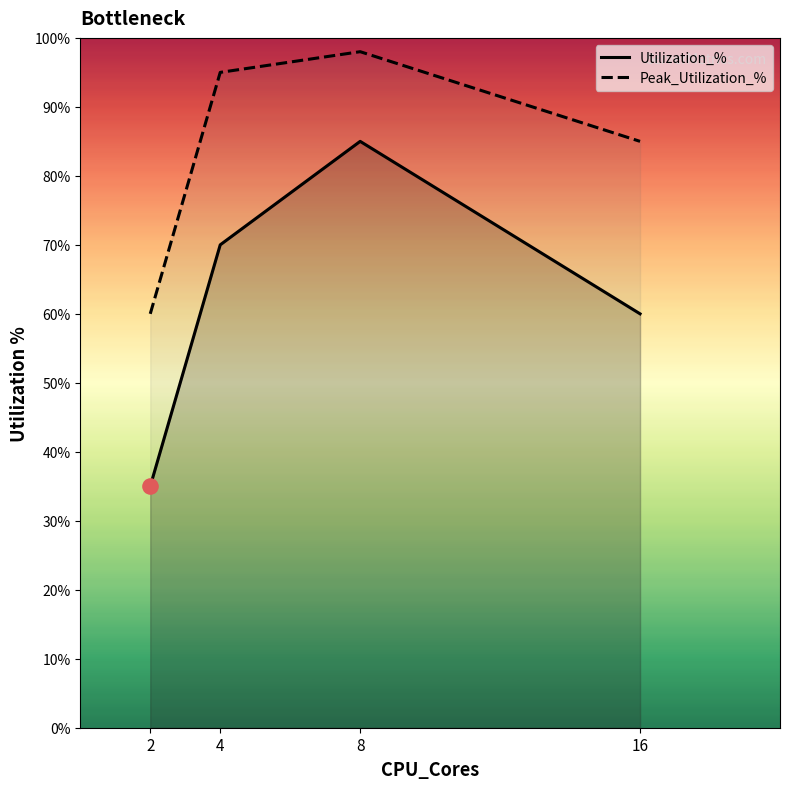

Which series has the largest Y range (max minus min)?

Utilization_%